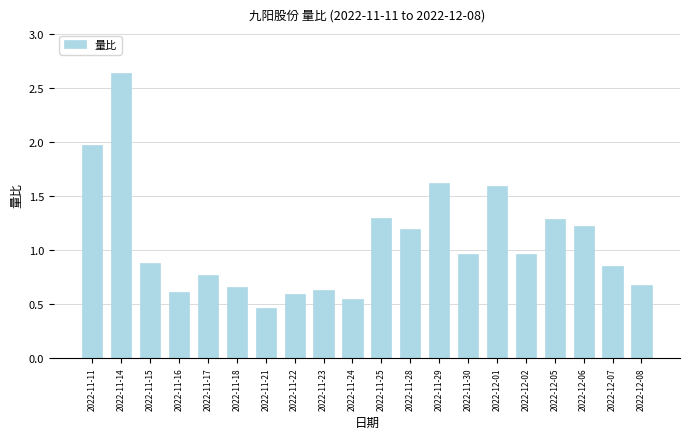

What position from the right is 2022-11-16?

17